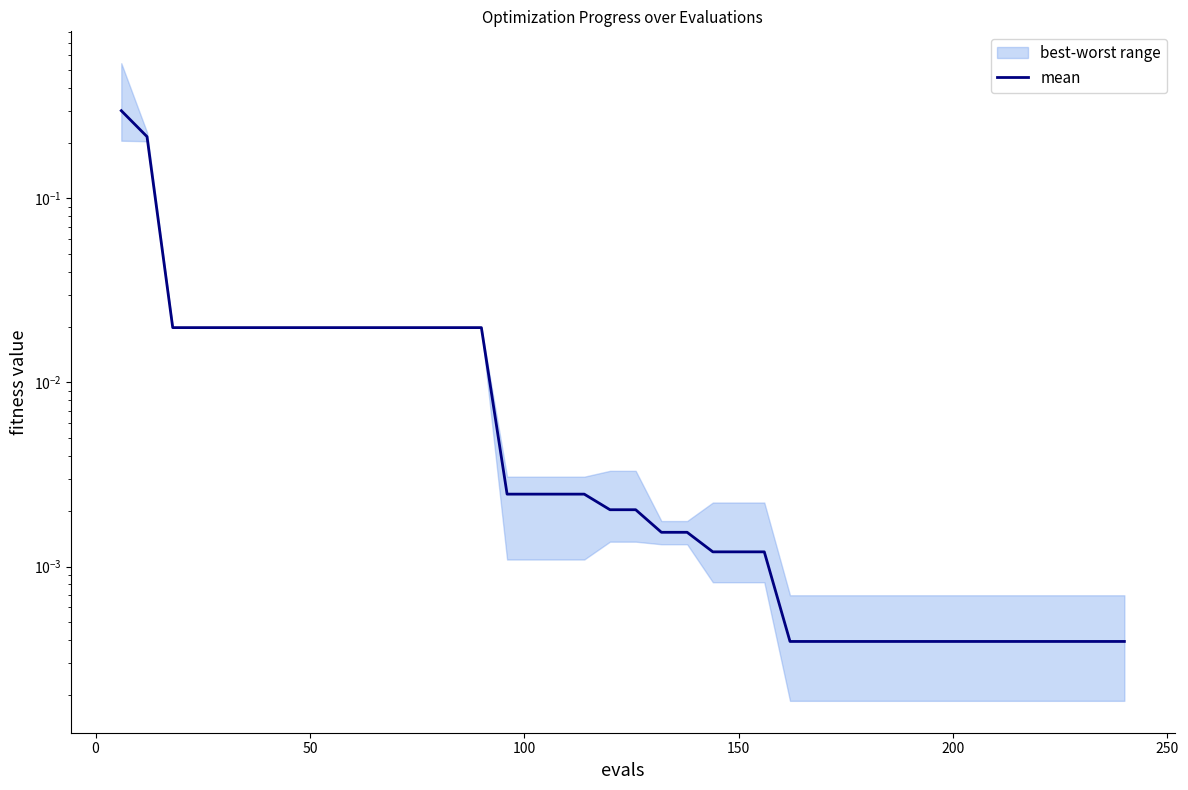

What is the difference between the maximum and minimum values?

0.3